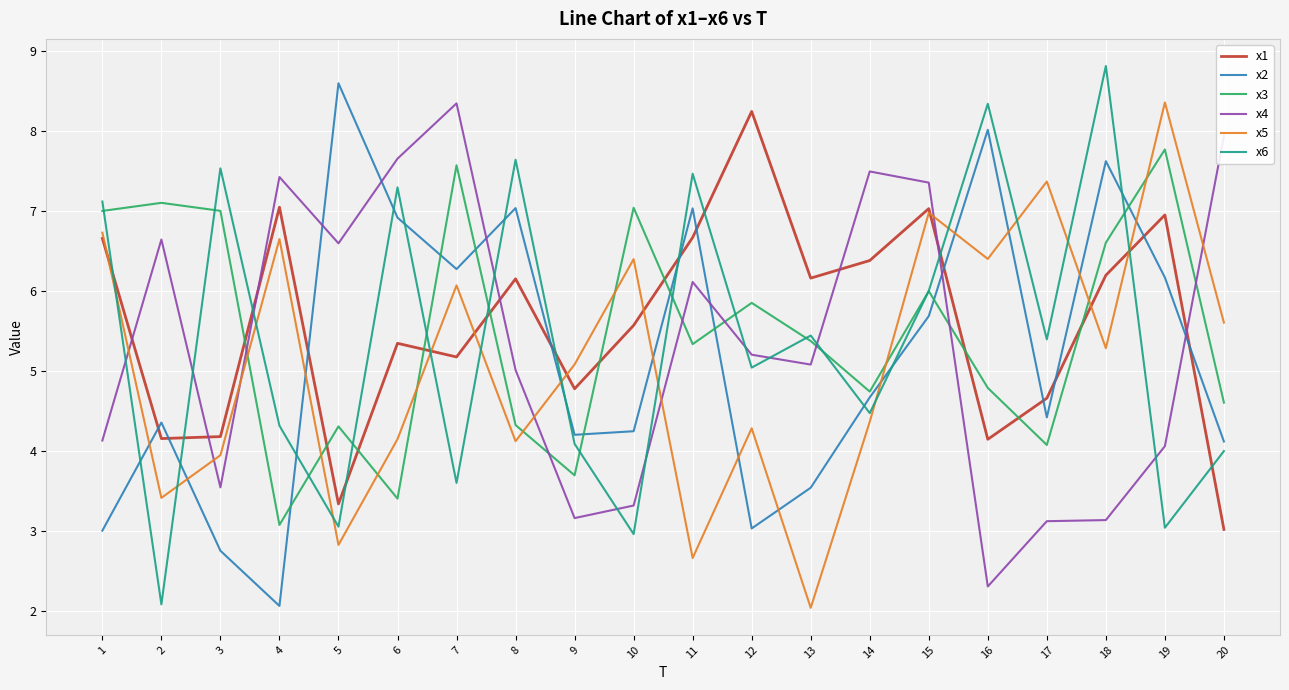

True or false: x5 has a value of 6.7 at 1.

True